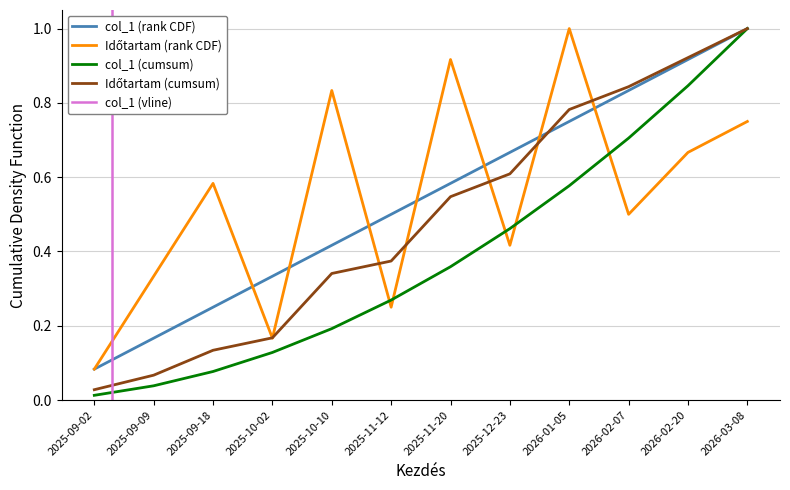

Reading left to right, transcribe all the data shown in this chart.

0.1	0.2	0.2	0.3	0.4	0.5	0.6	0.7	0.8	0.8	0.9	1.0